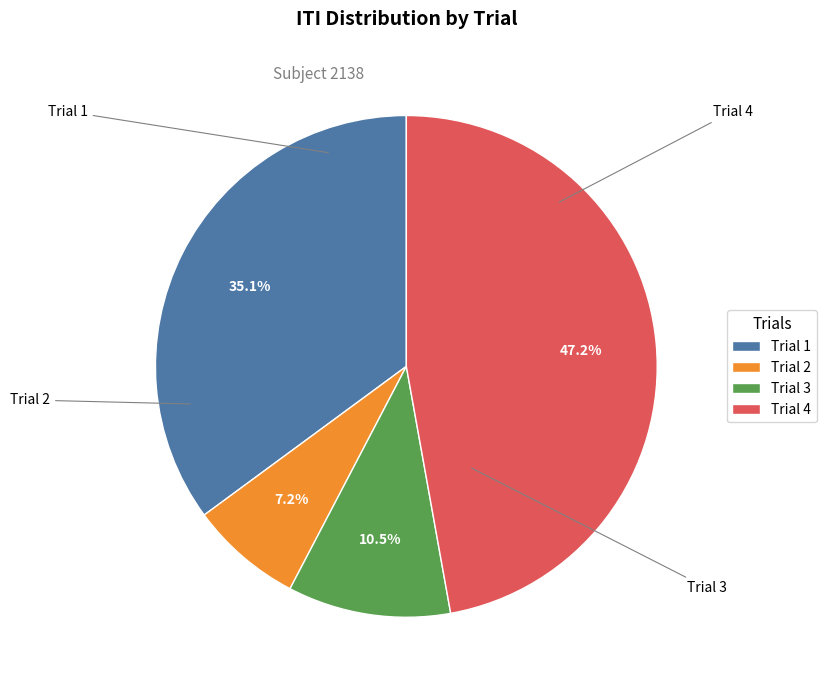

Combined, what portion of the pie is Trial 4 and Trial 3?

57.7%